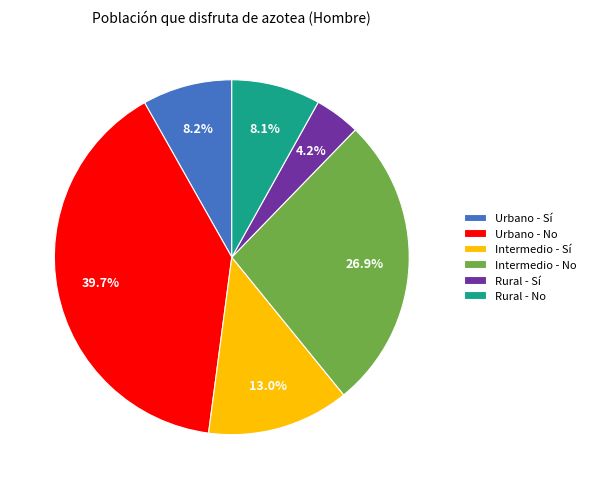

Is it true that Intermedio - Sí is 13% of the pie?

True